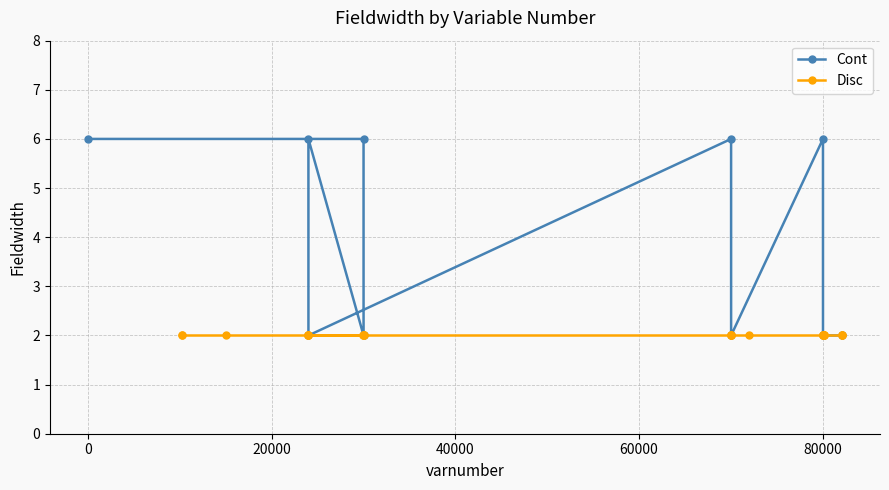

Which series has the largest range (max minus min)?

Cont